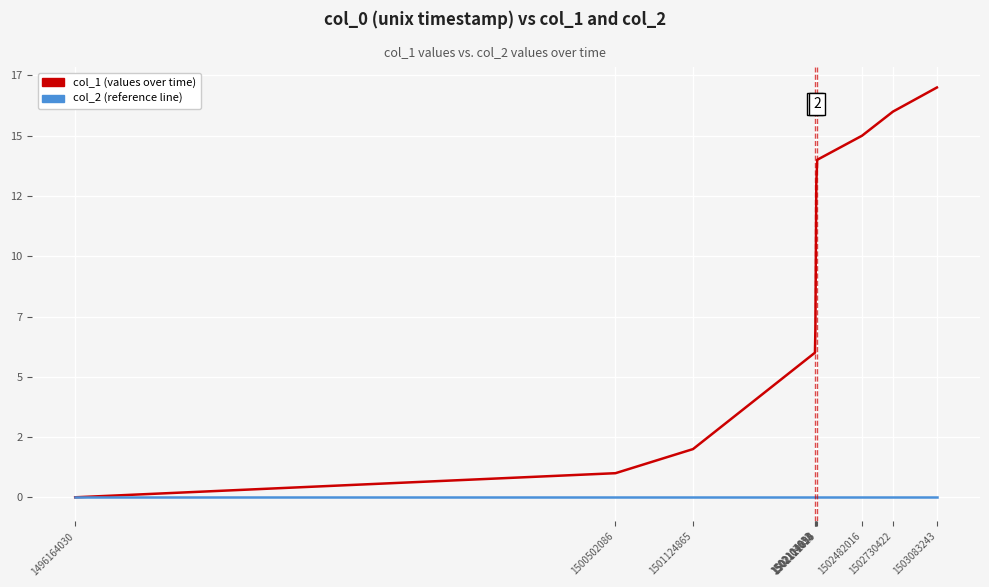

What is the approximate value of col_1 (values over time) at 1502114834?

13